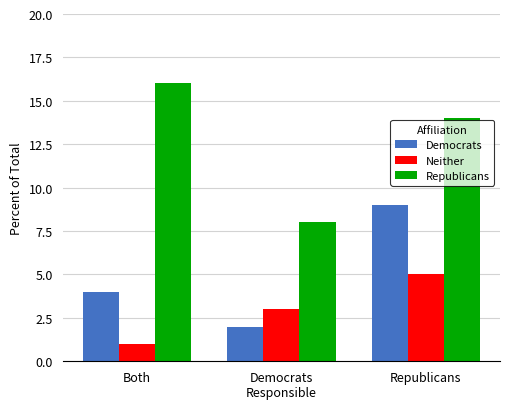

What is the difference between the maximum and second lowest values in the Democrats series?

5